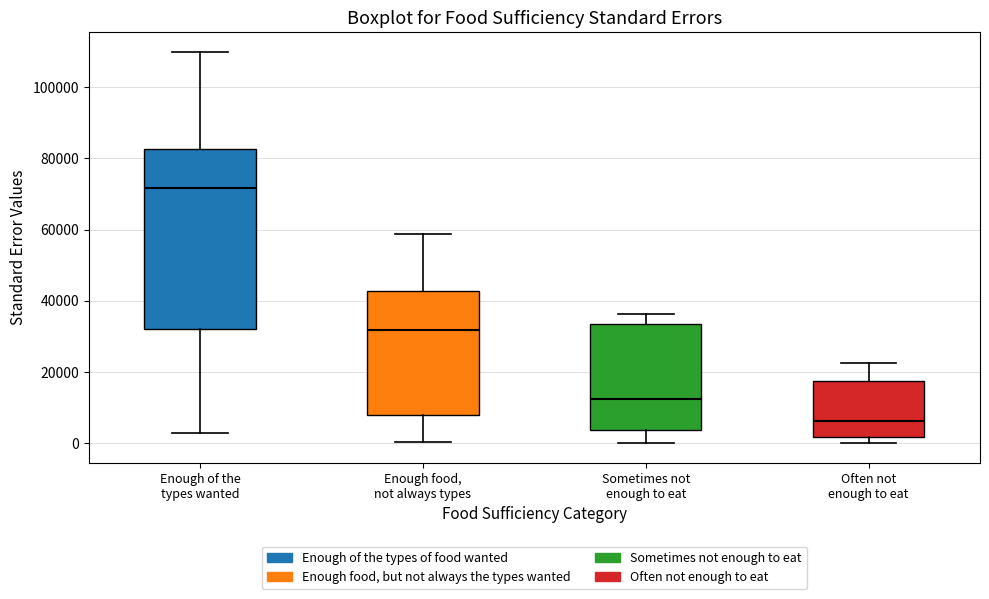

Where does the lower whisker of the box for Enough food, not always types end on the y-axis? The values are not printed on the chart, so give them approximately, as read against the axis.

0